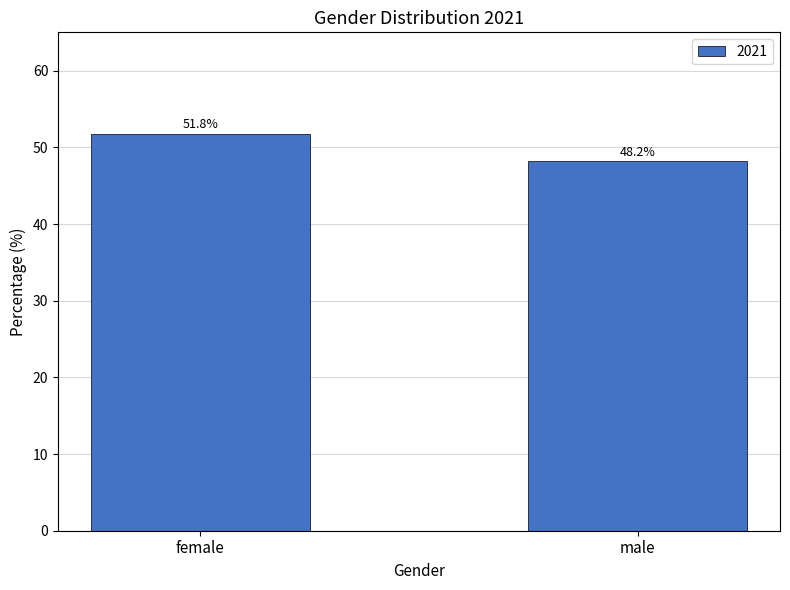

Reading left to right, transcribe all the data shown in this chart.

female=51.8	male=48.2